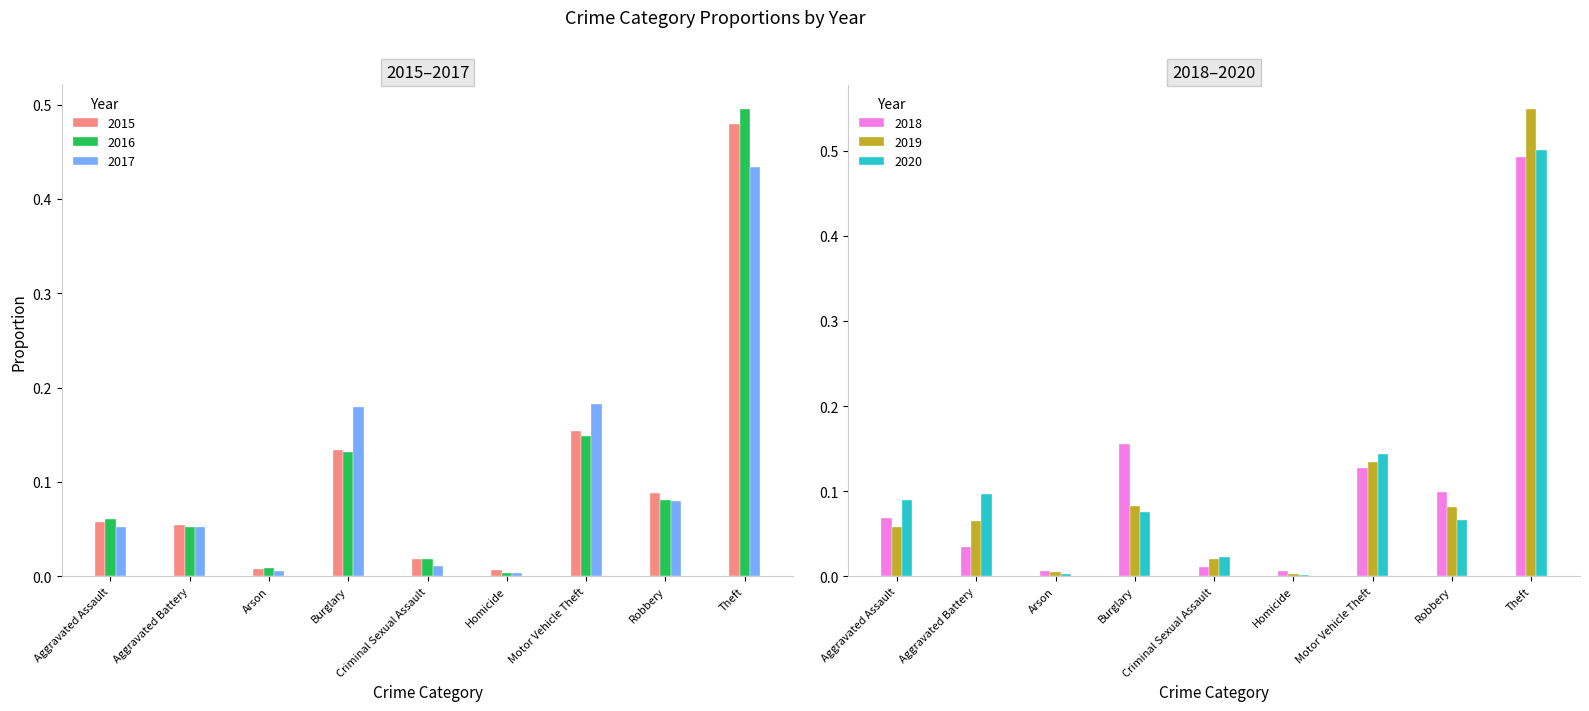

What are all the series names shown in the legend?

2015, 2016, 2017, 2018, 2019, 2020